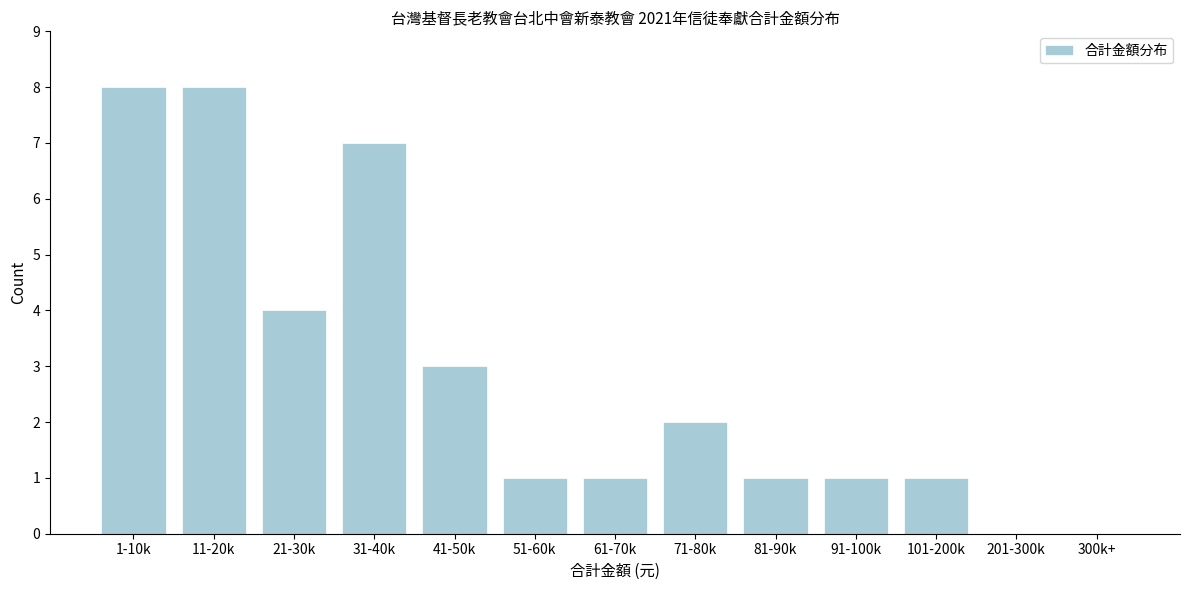

Reading left to right, what are all the values shown in this chart?

1-10k=8	11-20k=8	21-30k=4	31-40k=7	41-50k=3	51-60k=1	61-70k=1	71-80k=2	81-90k=1	91-100k=1	101-200k=1	201-300k=0	300k+=0